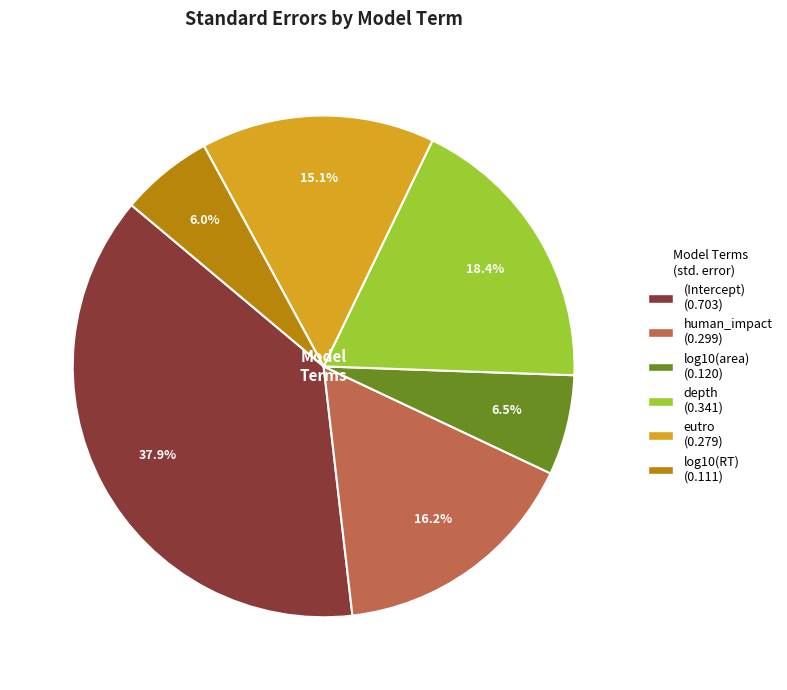

Does depth account for over 50% of the chart?

No